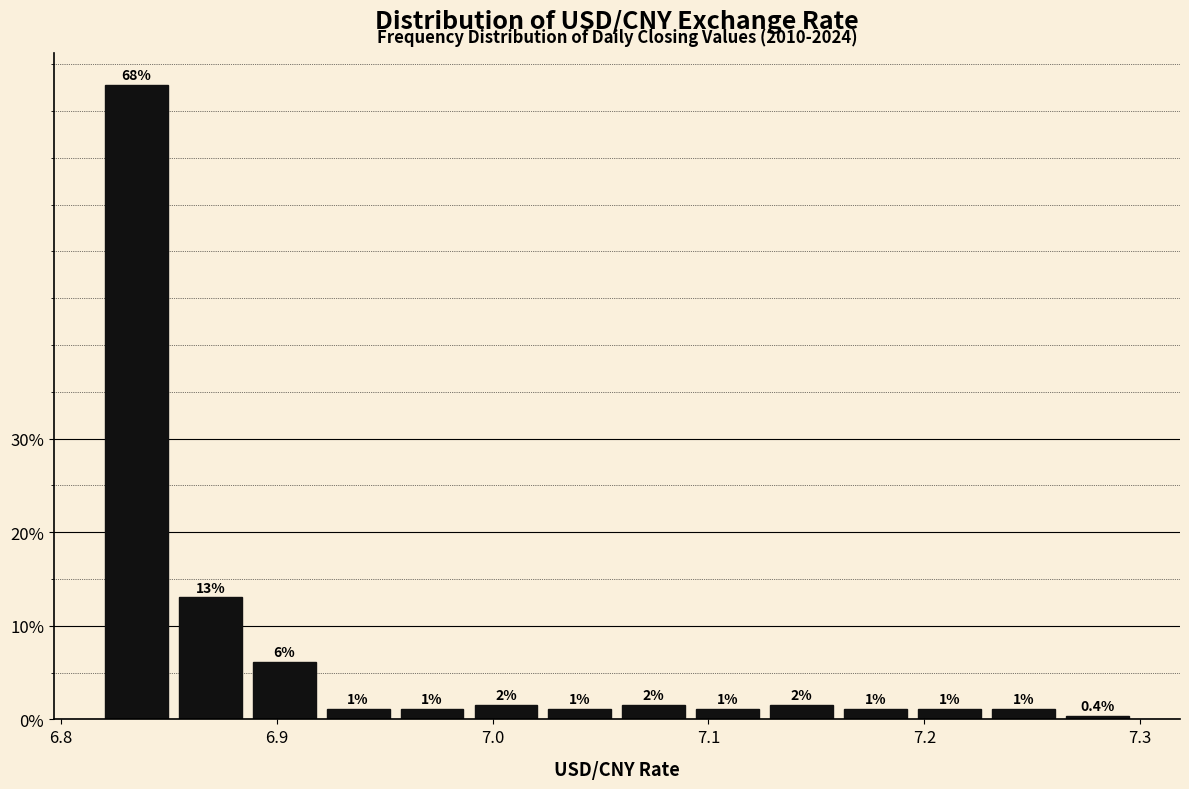

Read against the x-axis, roughly where is the centre of the tallest bar?

6.83